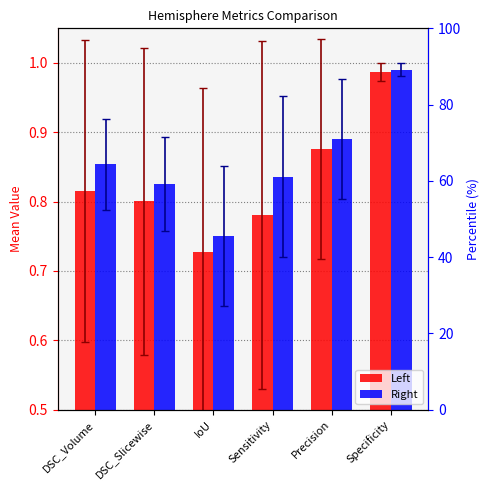

What is the sum of all Left values?

5.0